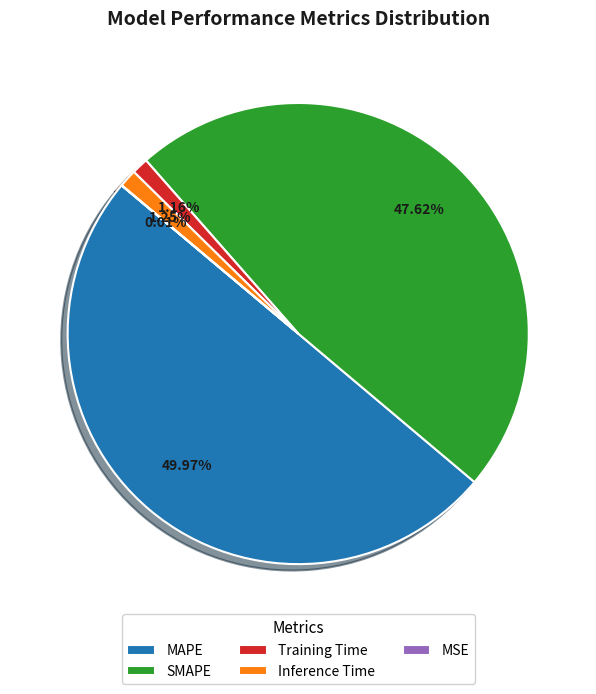

To the nearest percent, what percentage of the pie is SMAPE?

48%